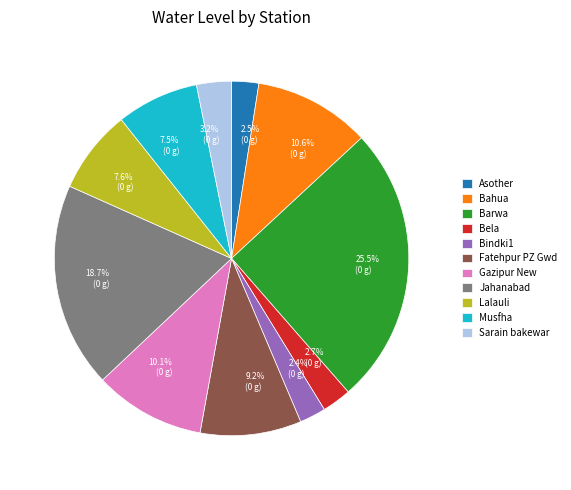

Does any single category account for the majority?

No